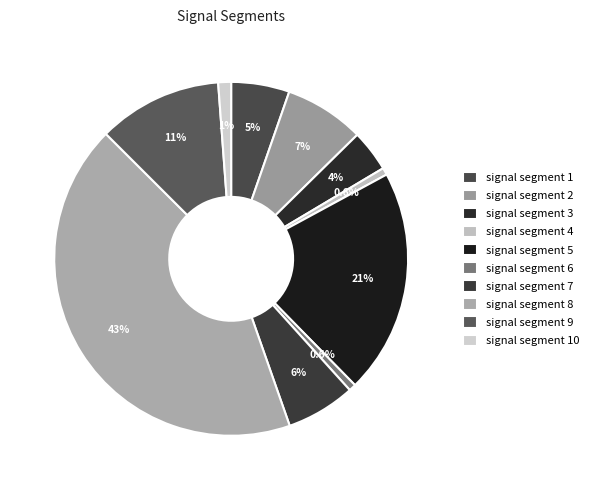

Count the number of slices in the pie.

10